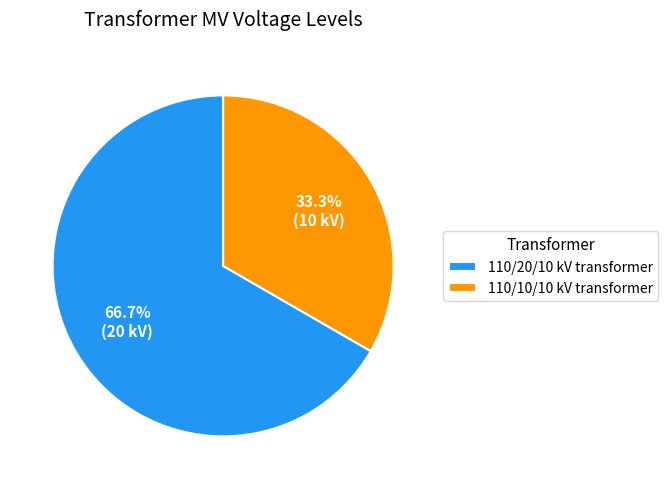

What portion of the pie excludes 110/20/10 kV transformer?

33.3%